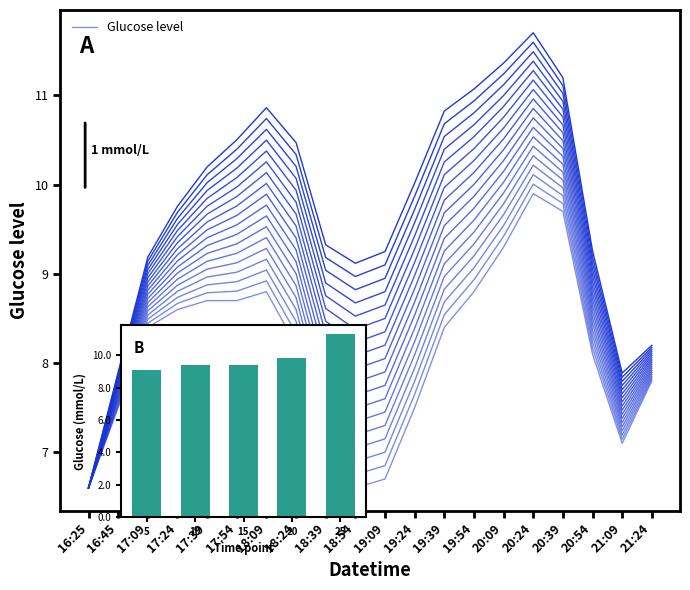

Where does the data first go above 8?

17:09